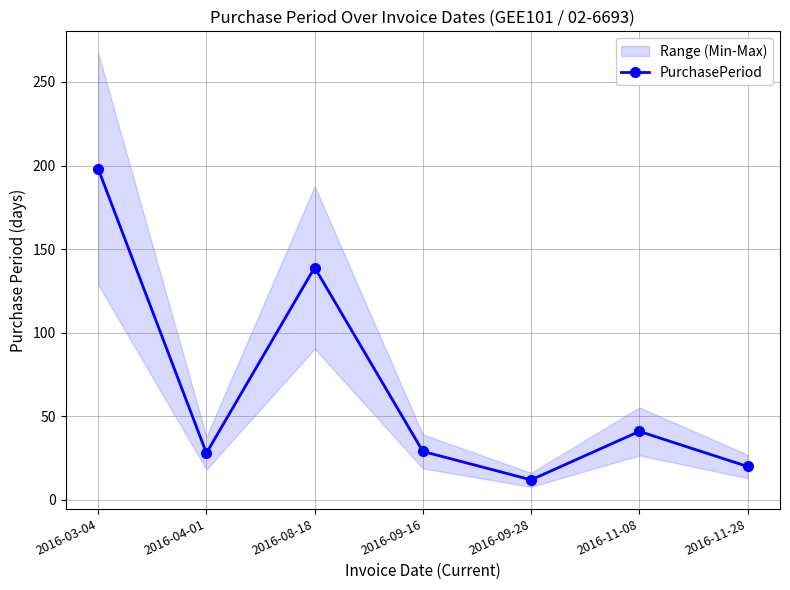

How many lines are shown in the chart?

1